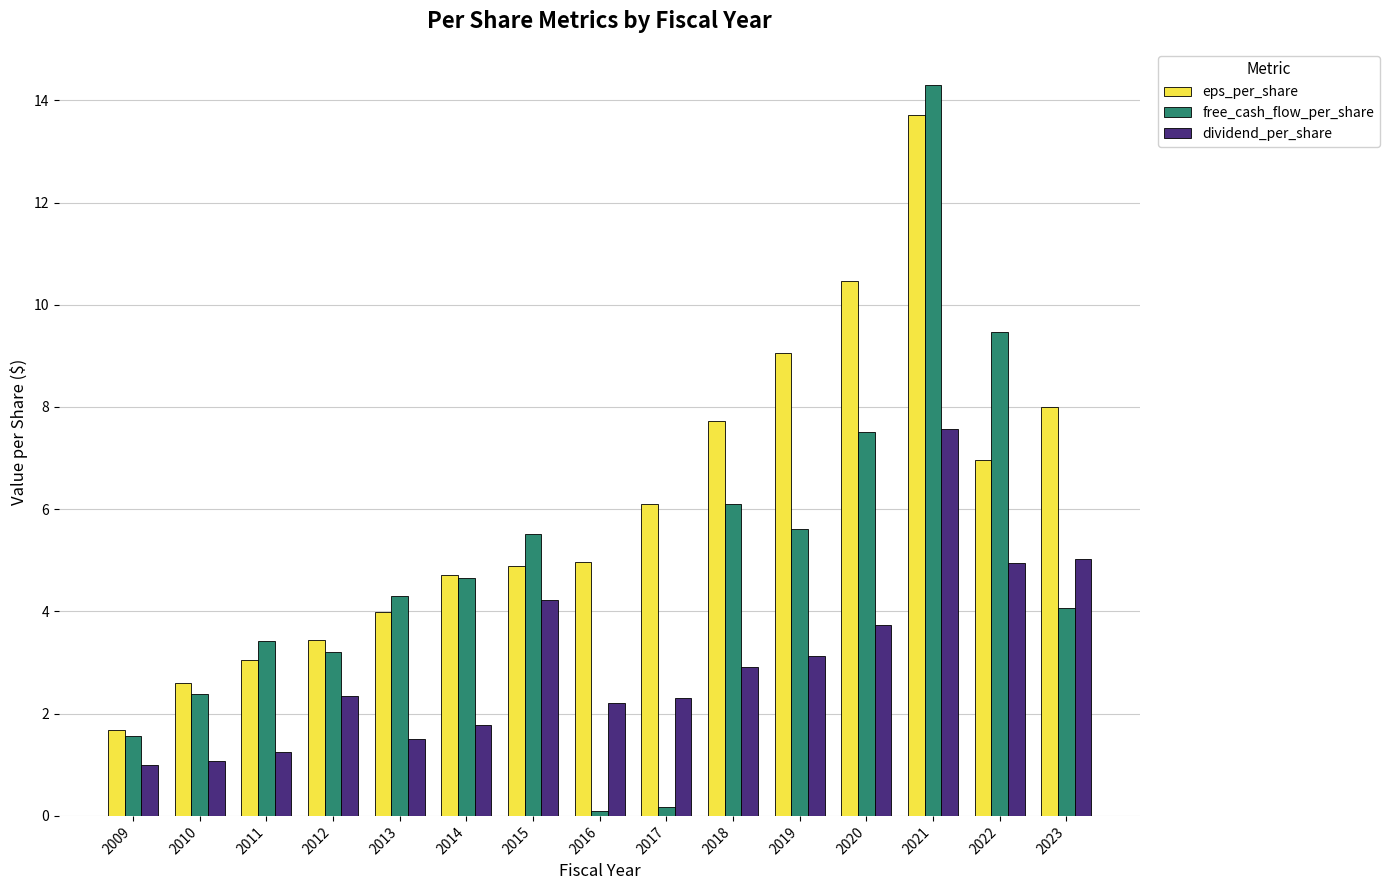

At which category is the sum across all series the highest?

2021